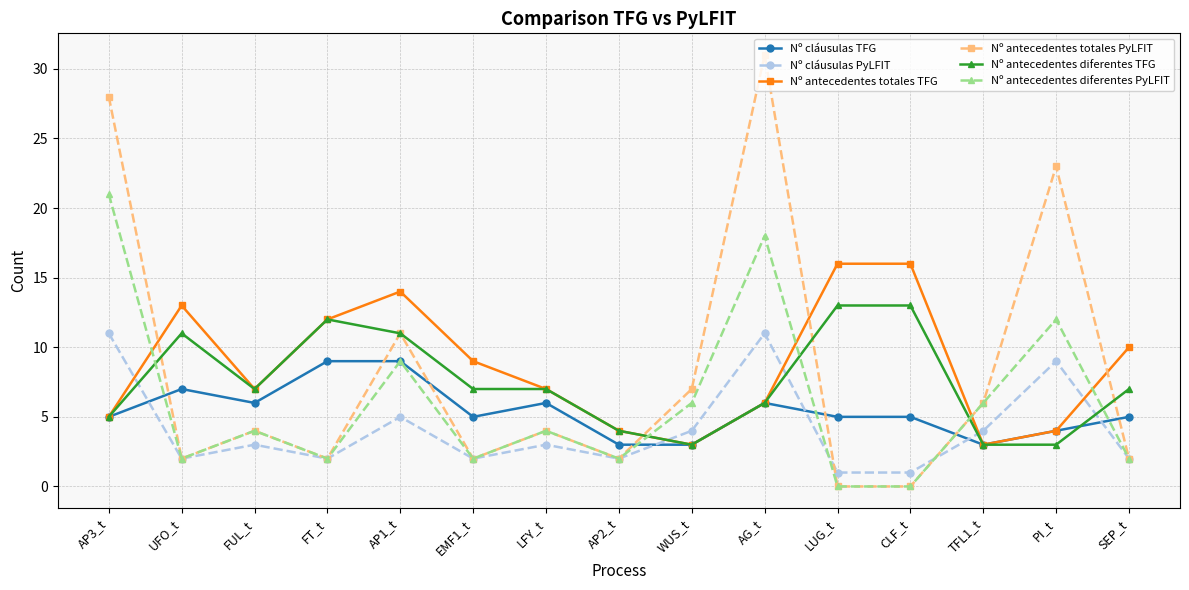

How many lines are shown in the chart?

6